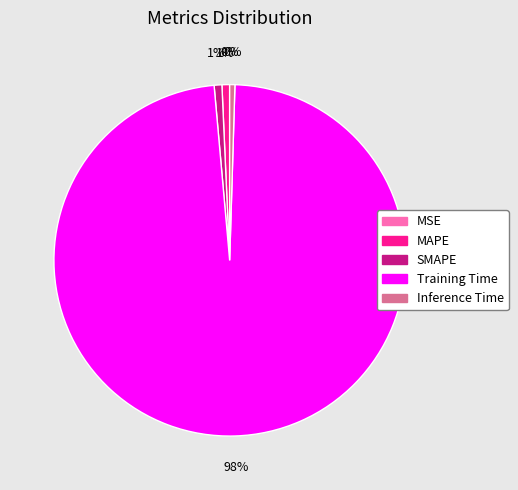

Is it true that MAPE is 8% of the pie?

False